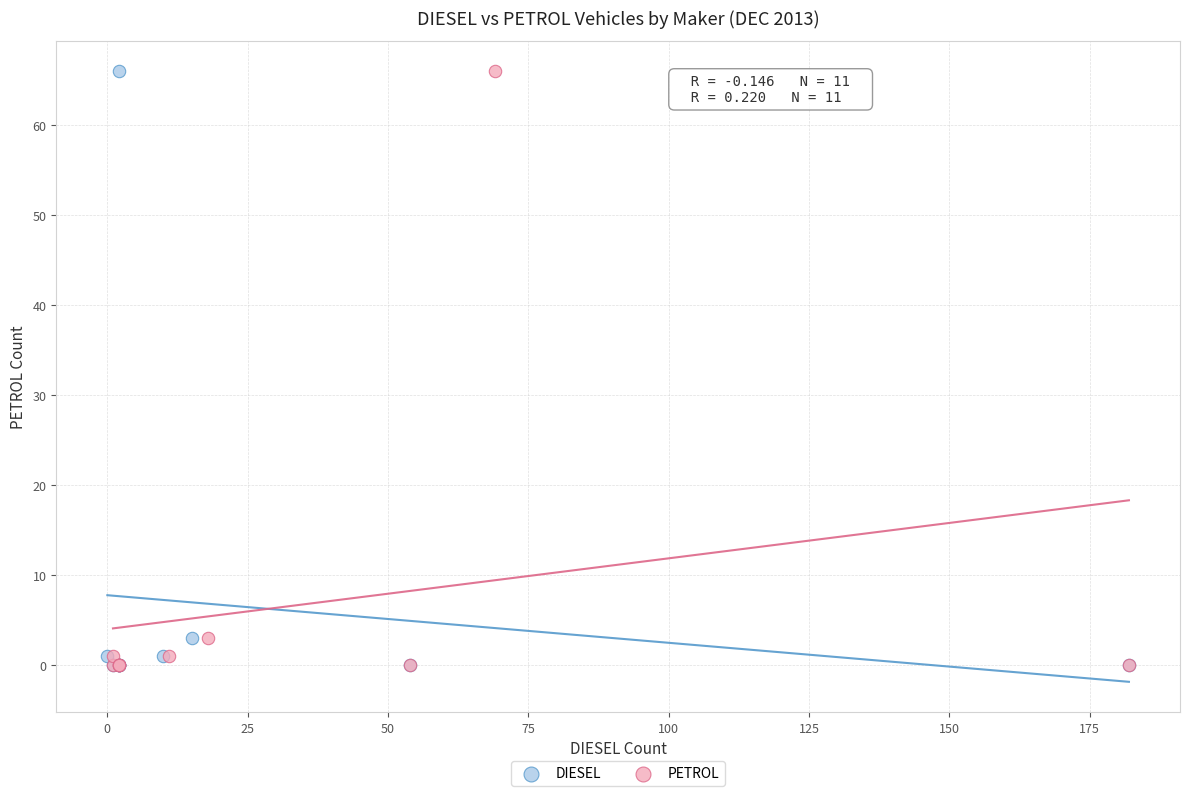

What are all the series names shown in the legend?

DIESEL, PETROL